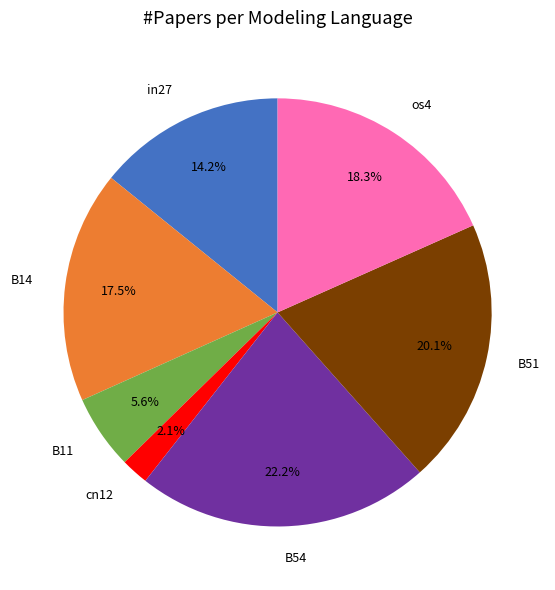

Rank the categories by value from highest to lowest.

B54, B51, os4, B14, in27, B11, cn12